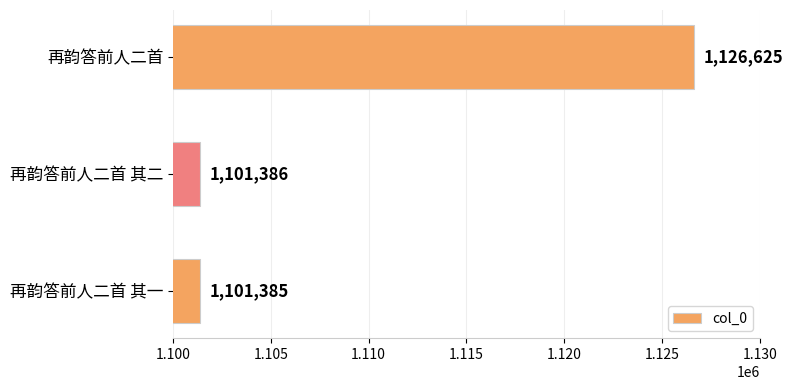

Rank the categories by value from lowest to highest.

再韵答前人二首 其一, 再韵答前人二首 其二, 再韵答前人二首